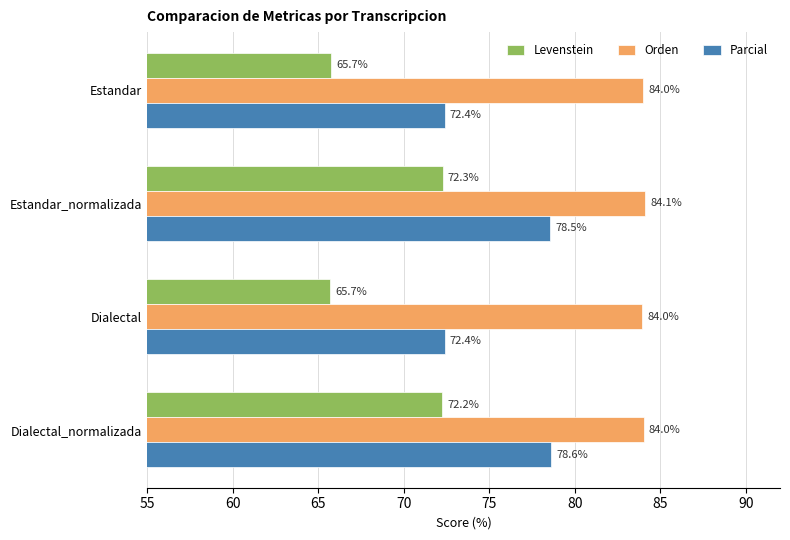

At which category is the sum across all series the highest?

Estandar_normalizada